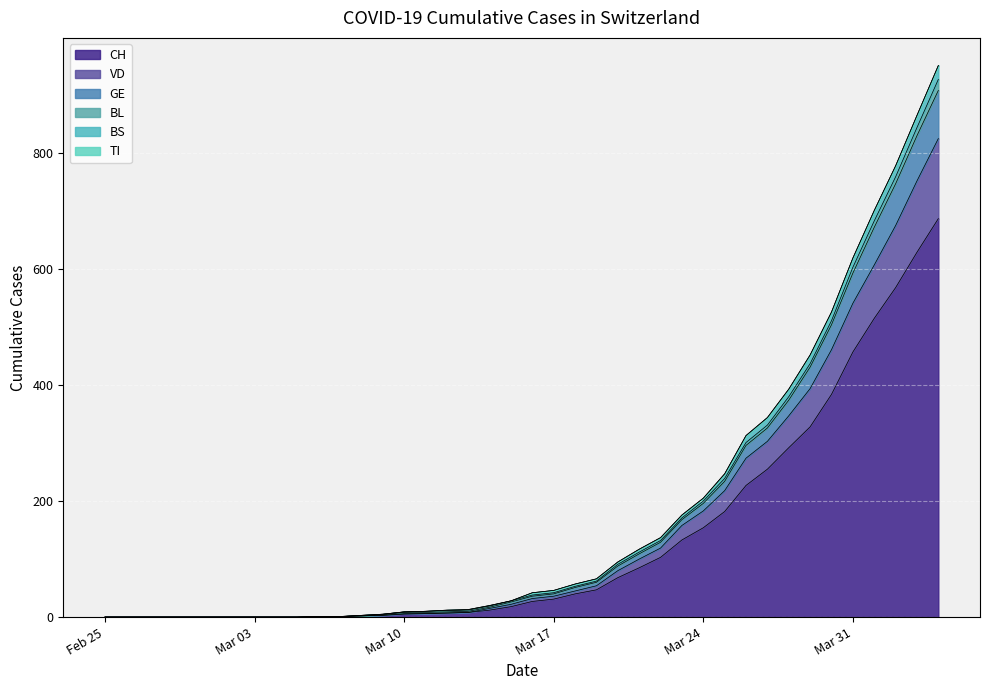

At which category is the sum across all series the highest?

2020-04-04